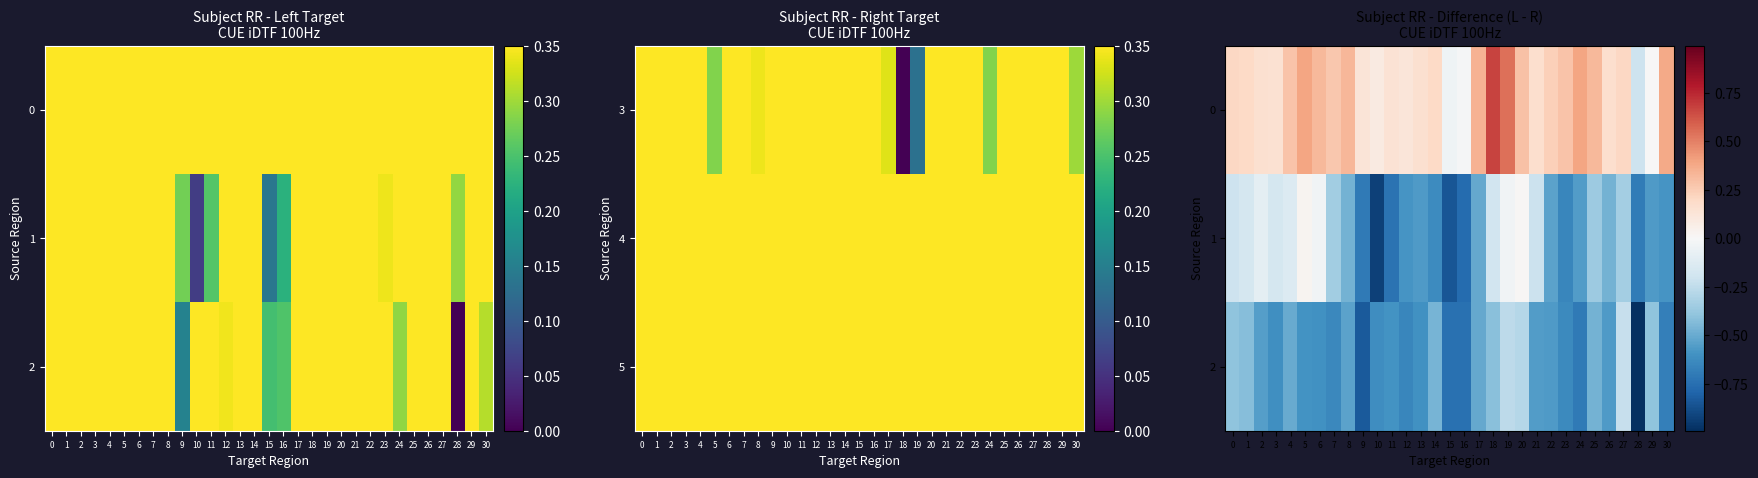

At how many categories does at least one series exceed 0?

28